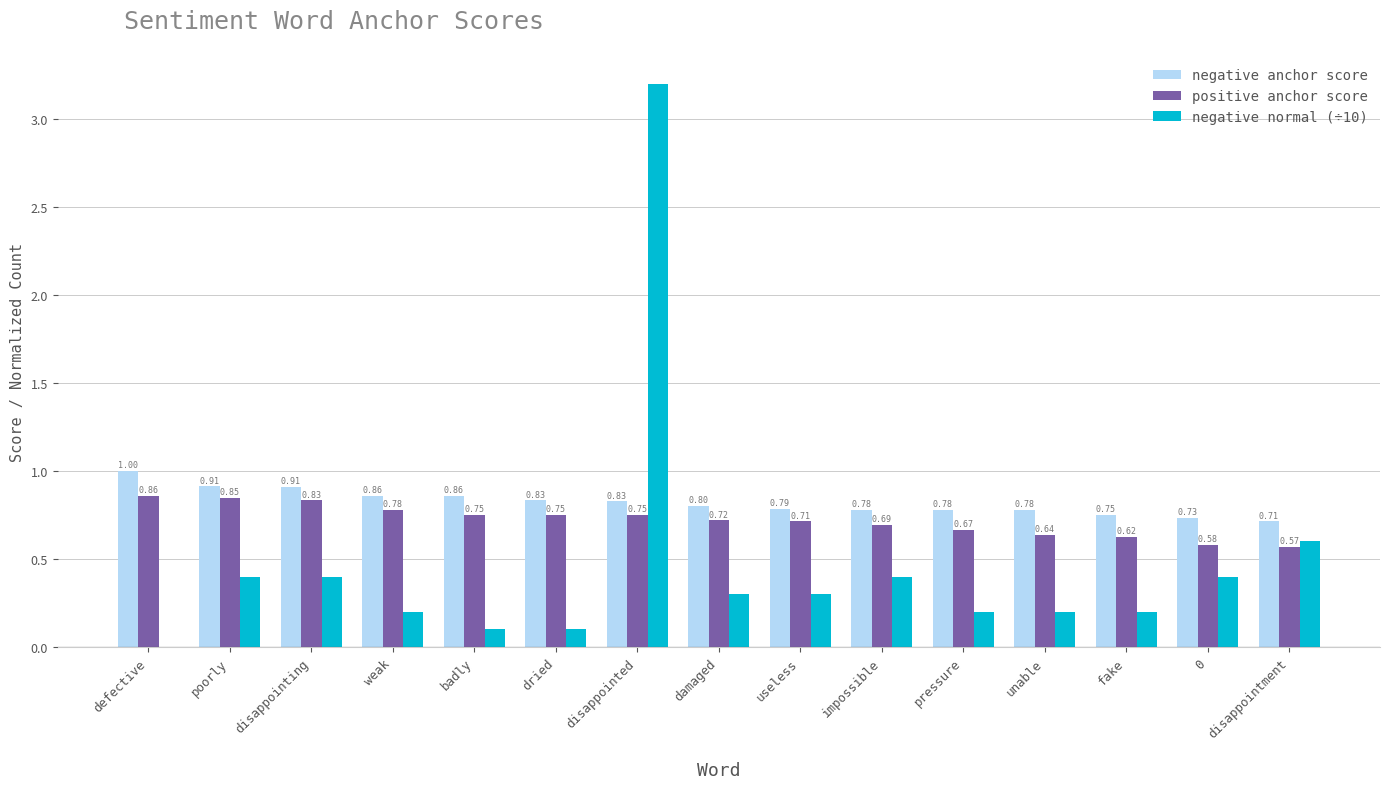

Which series changed the most between damaged and unable?

negative normal (÷10)